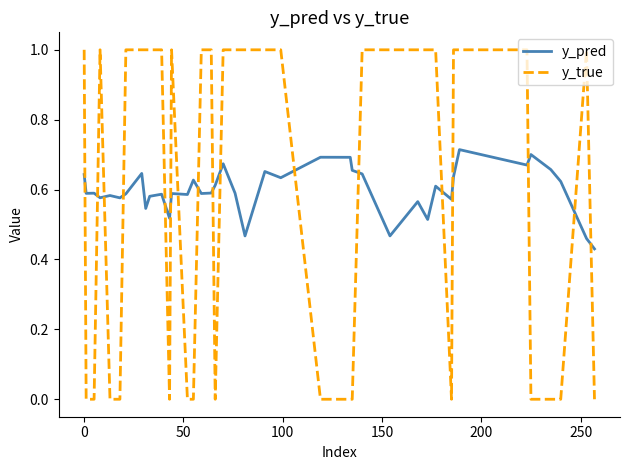

How many intersections are there between y_true and y_pred?

17